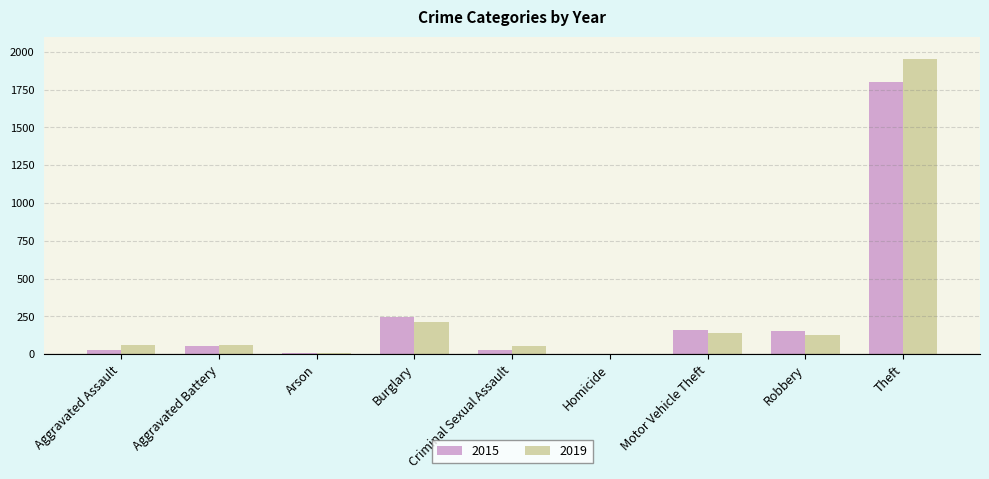

Where is 2015 nearest to the value 900?

Burglary